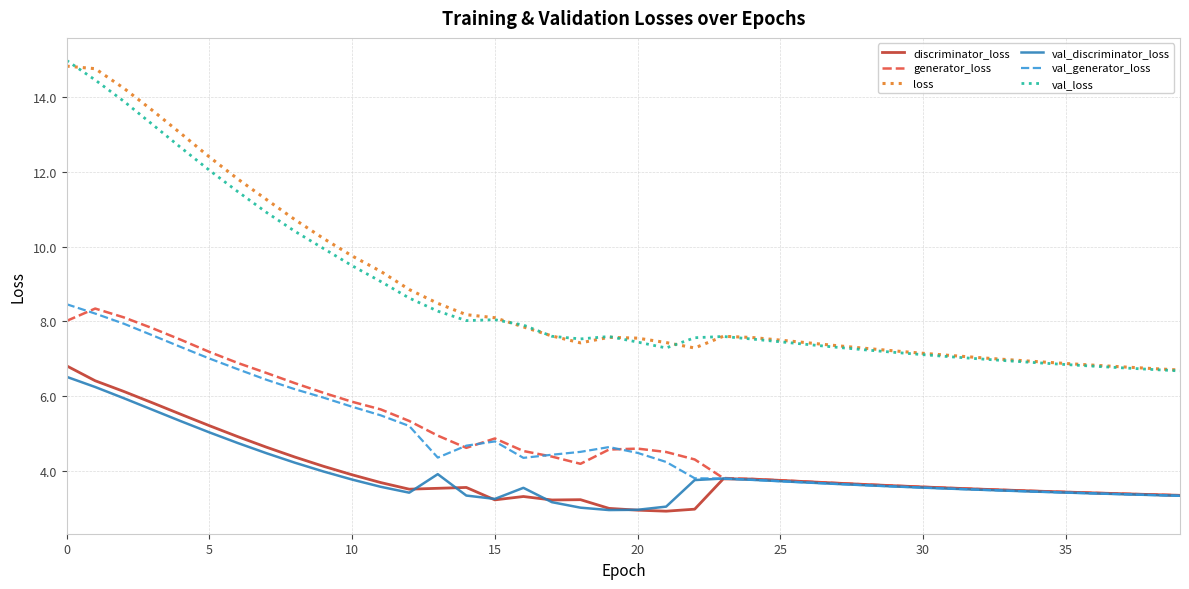

True or false: loss and discriminator_loss cross at least once.

False